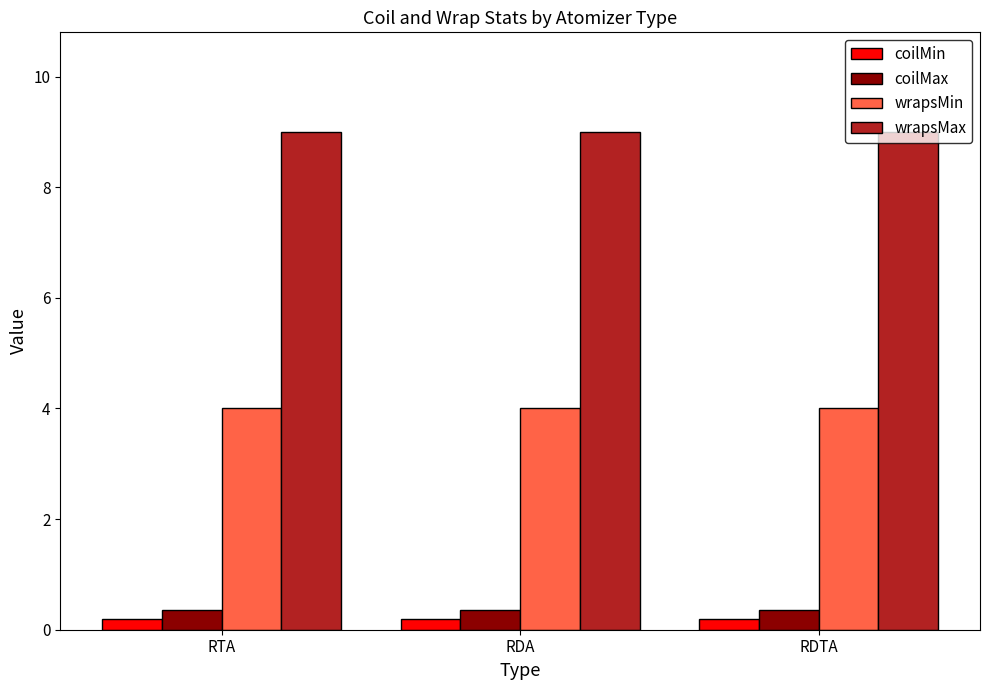

What is the maximum value shown in the chart?

9.0